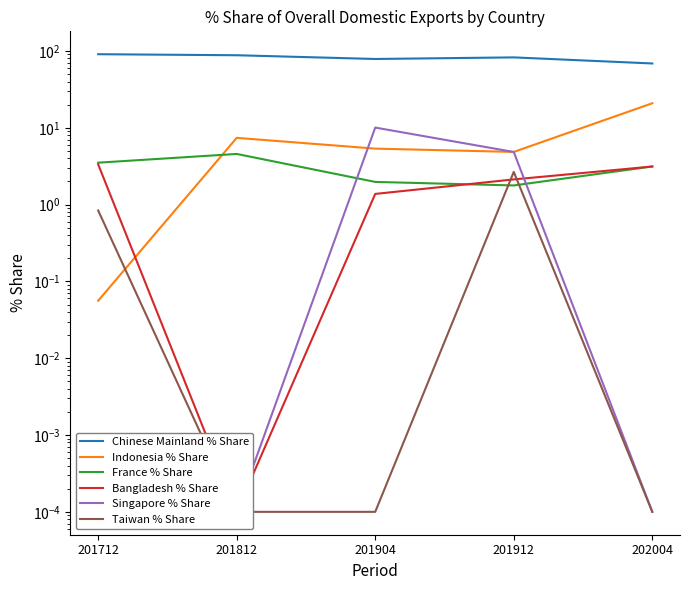

Is this an area chart (filled region under the line)?

No